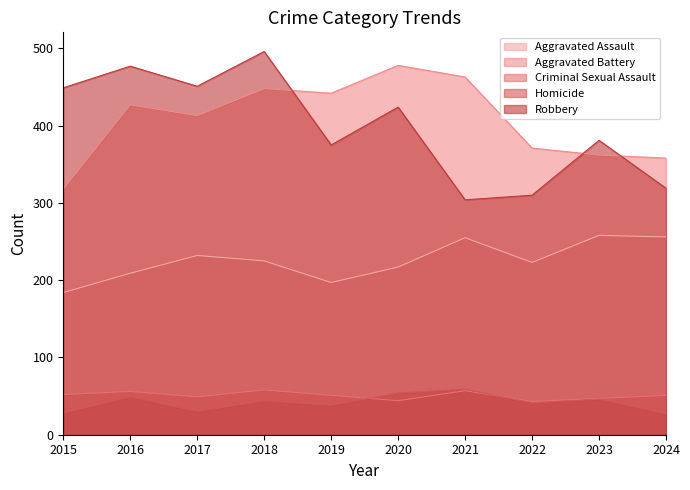

Between which two adjacent categories do Aggravated Battery and Robbery first intersect?

2018 and 2019